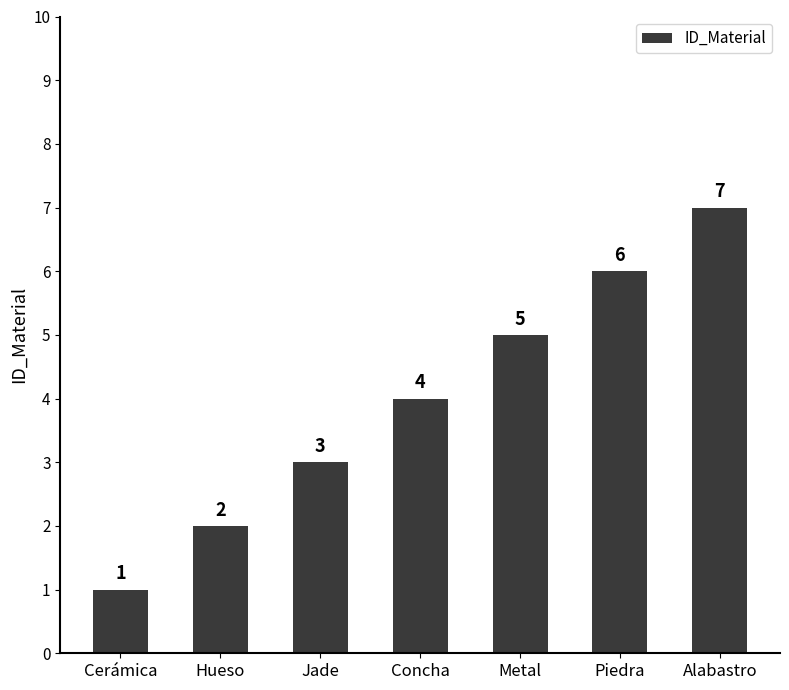

What is the value of the 5th bar from the left?

5